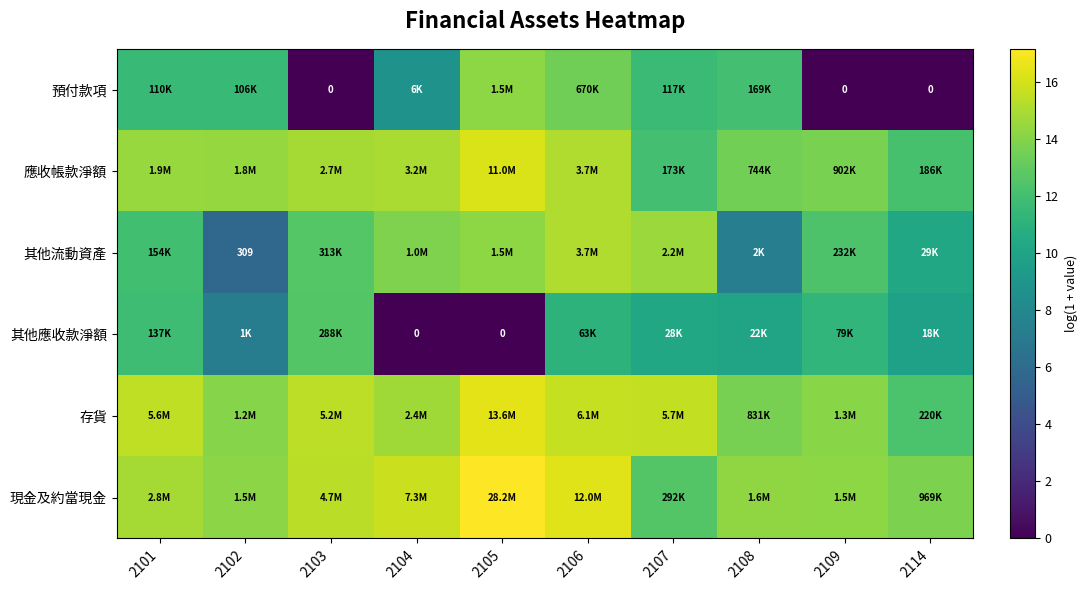

What is the highest value of the 其他流動資產 series?

15.1